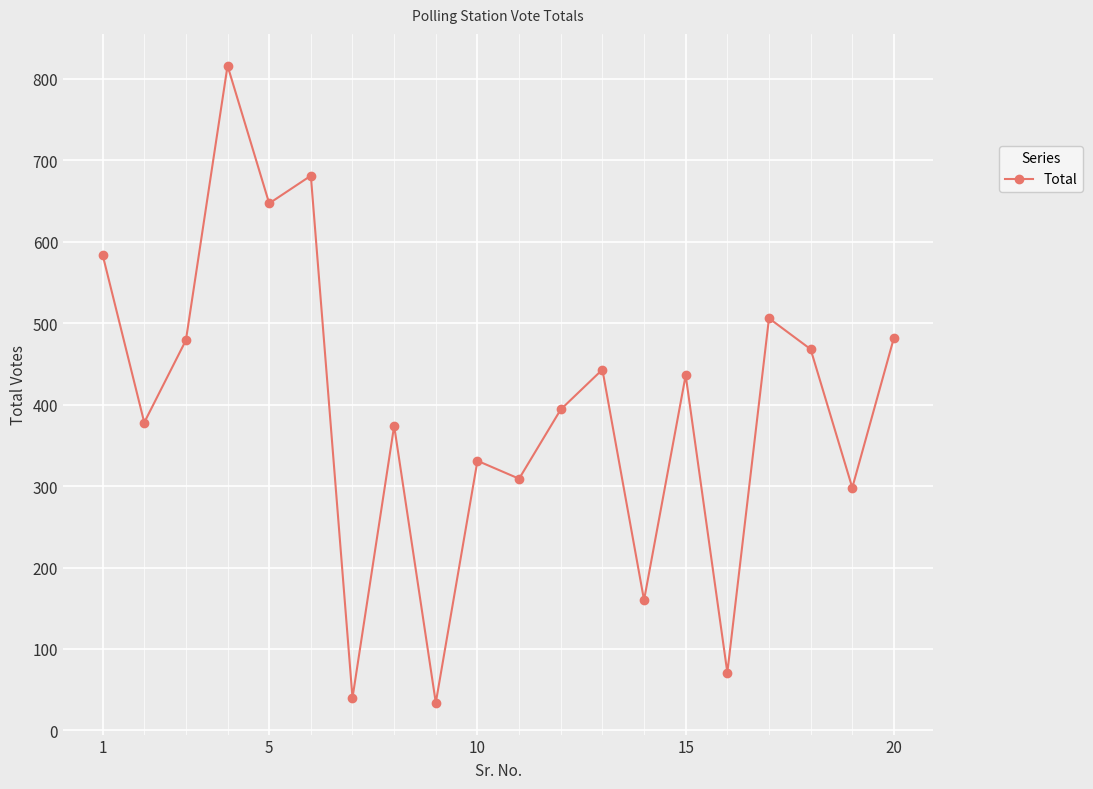

What is the smallest value displayed?

34